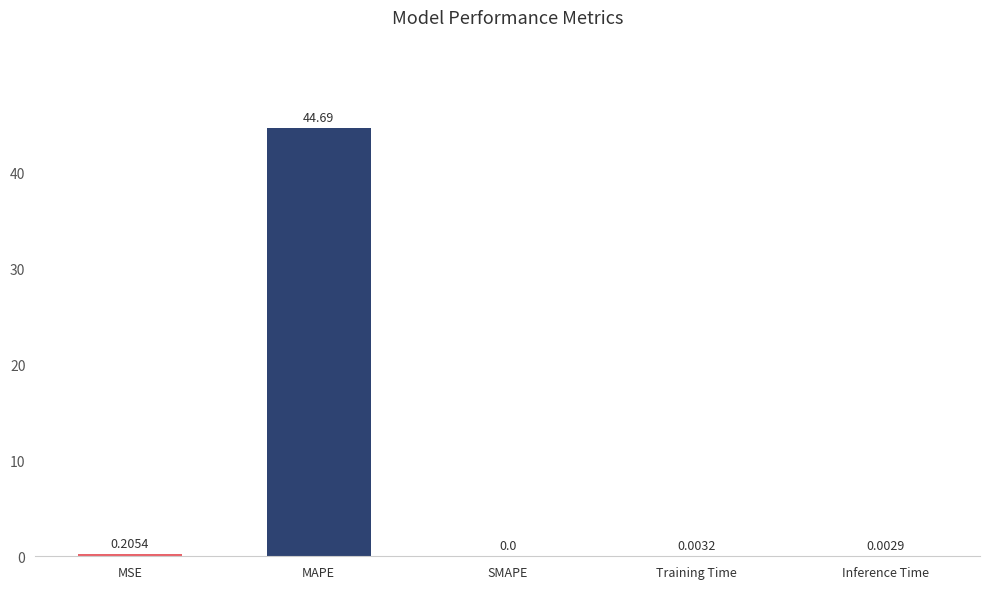

Does the chart contain stacked bars?

No